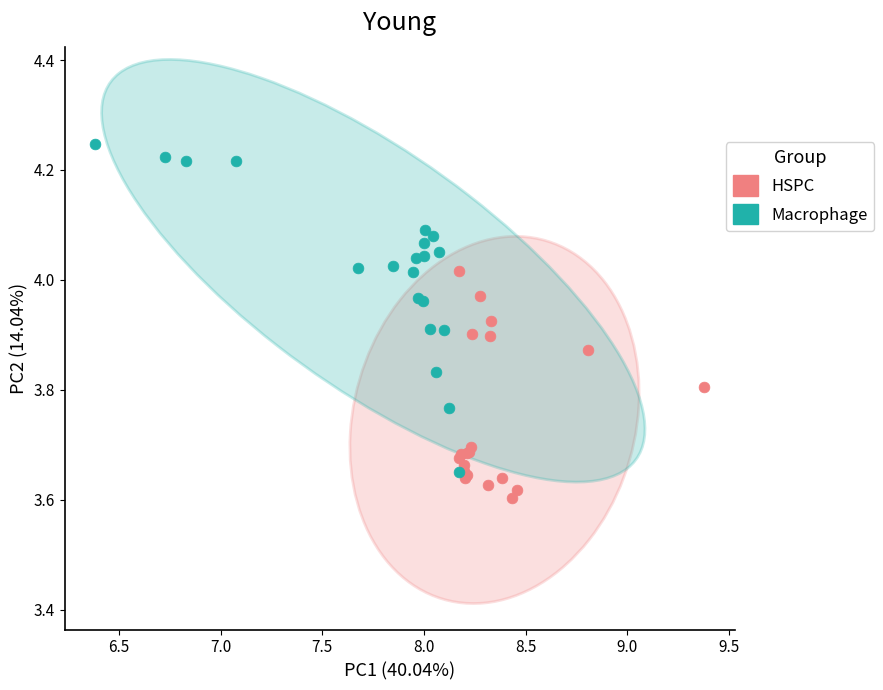

What are all the series names shown in the legend?

HSPC, Macrophage